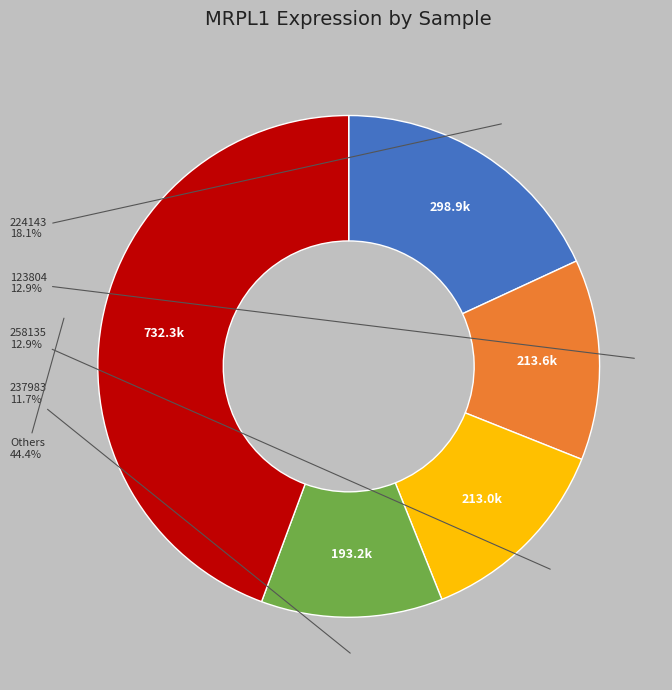

Is there any slice that represents more than half of the pie?

No